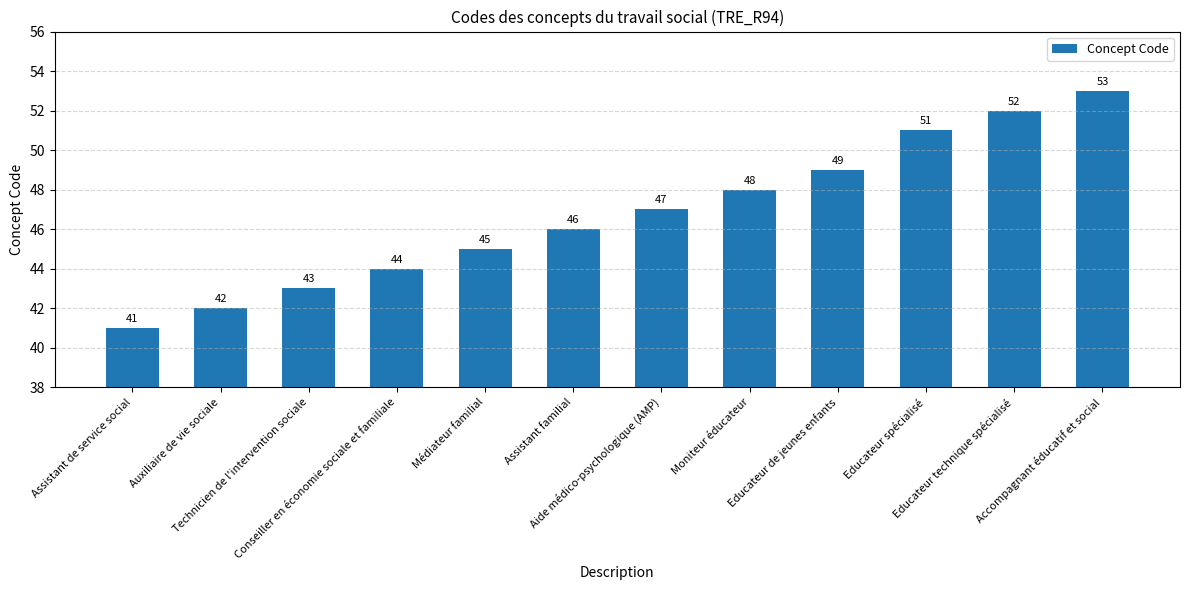

Reading left to right, list all the values displayed in this chart.

41	42	43	44	45	46	47	48	49	51	52	53